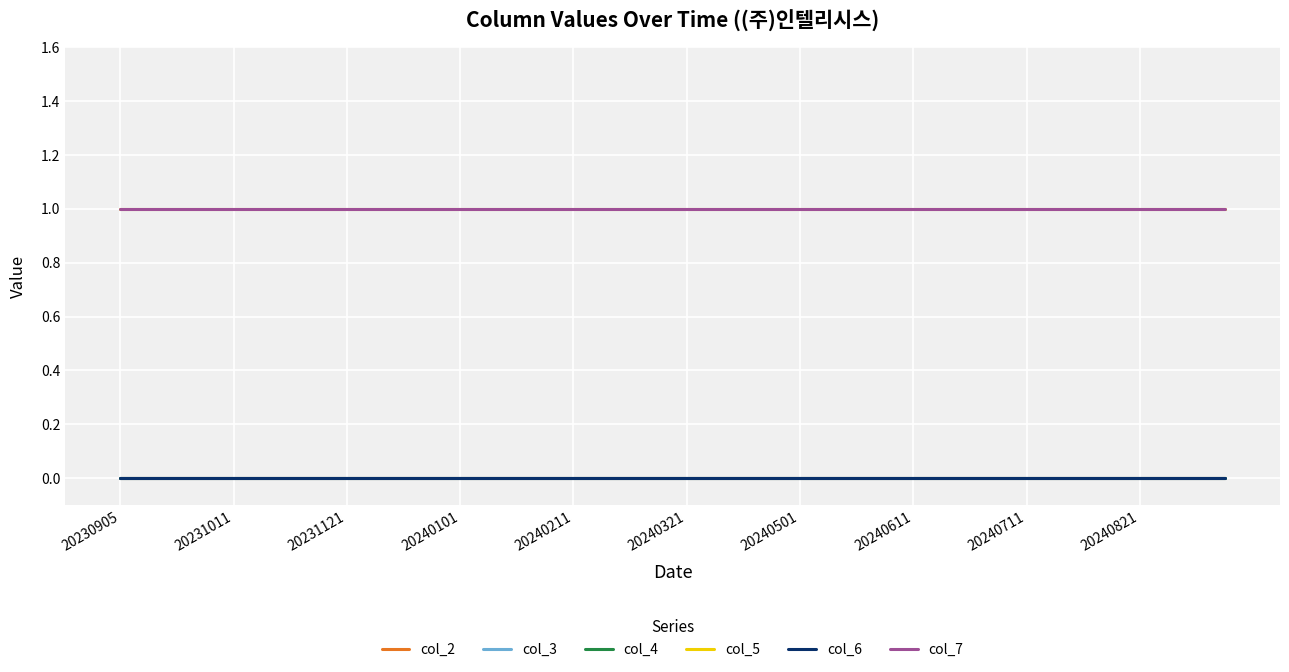

At which label is col_7 closest to 1?

20230905